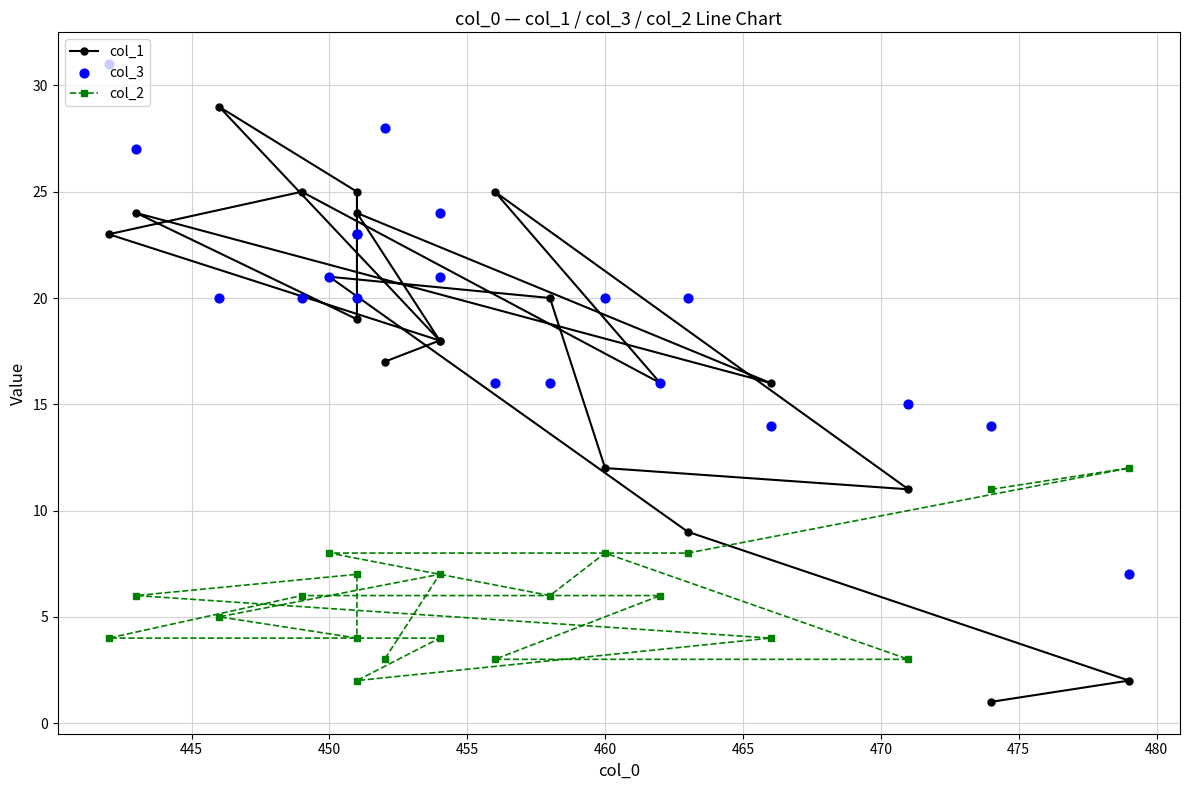

Which series has the largest total across all categories?

col_3